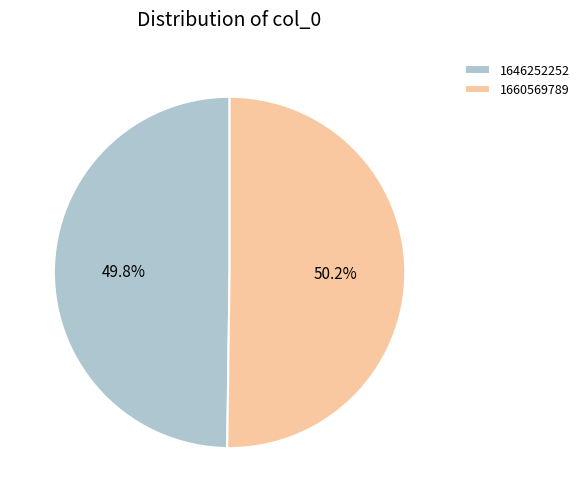

Count the number of slices in the pie.

2